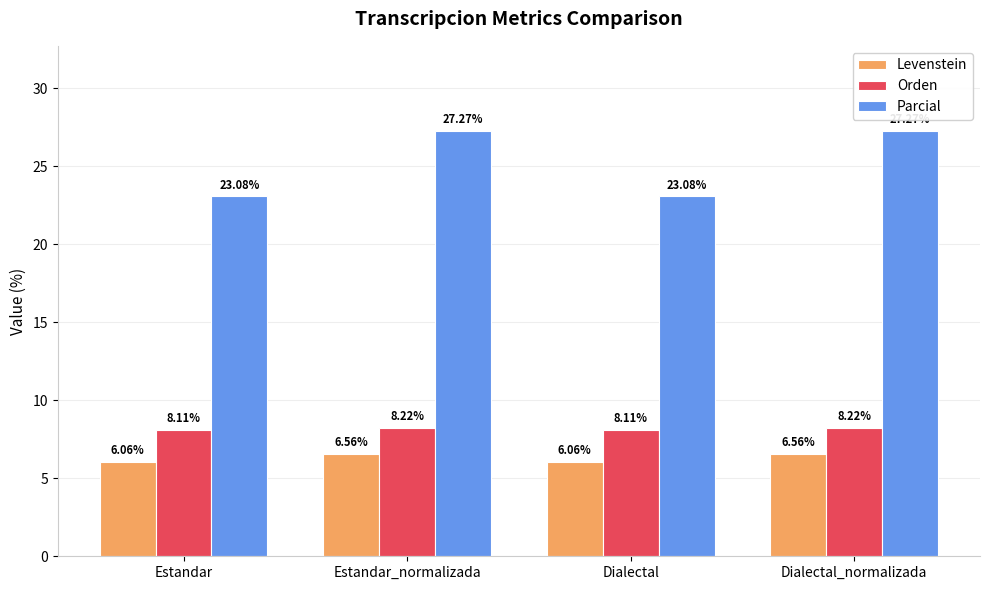

How many bars are there in each group?

3